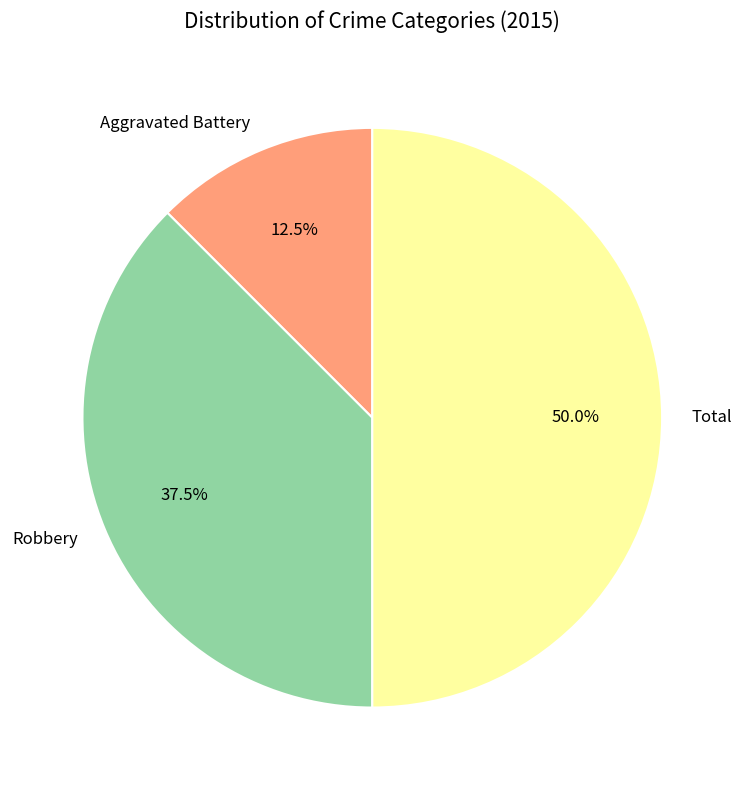

To the nearest percent, what is the average slice percentage?

33%